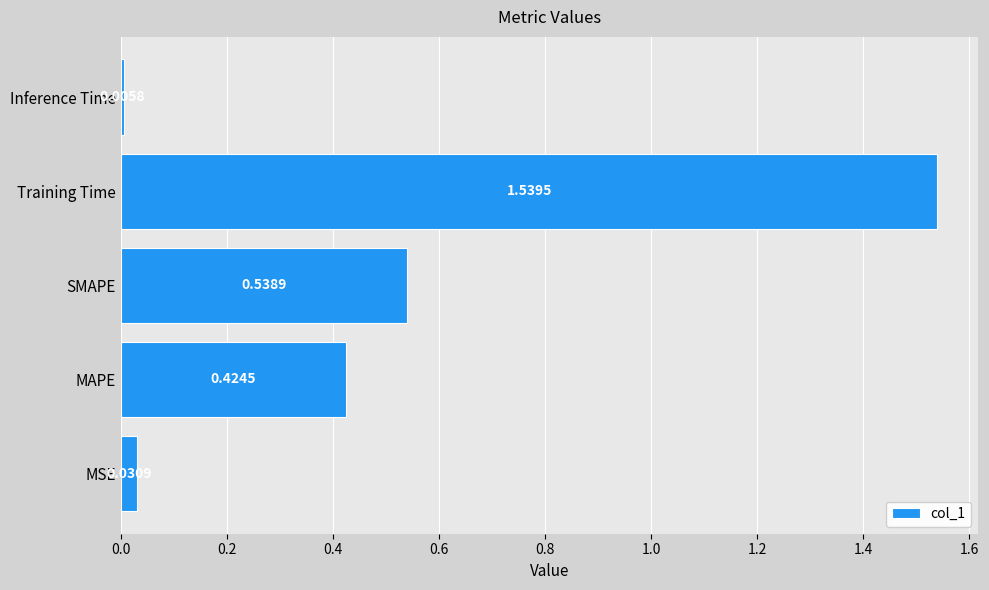

Rank the categories by value from lowest to highest.

Inference Time, MSE, MAPE, SMAPE, Training Time